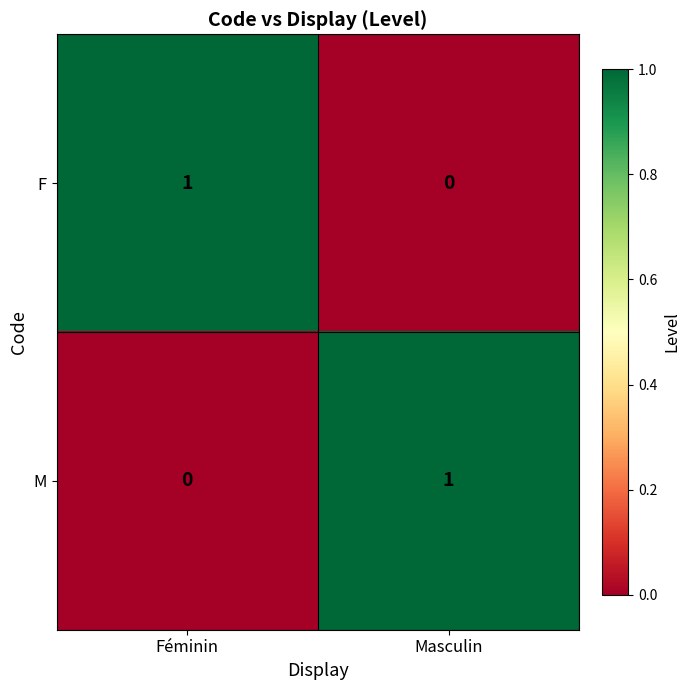

Is the value of M at Féminin greater than the value of F at Féminin?

No